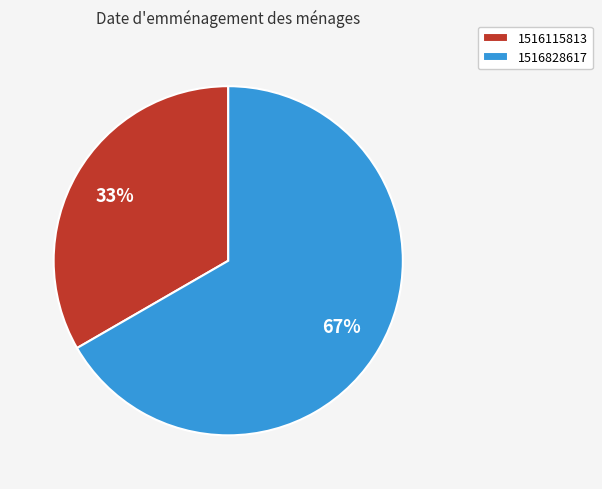

What is the ratio of the value at 1516115813 to the value at 1516828617?

0.5